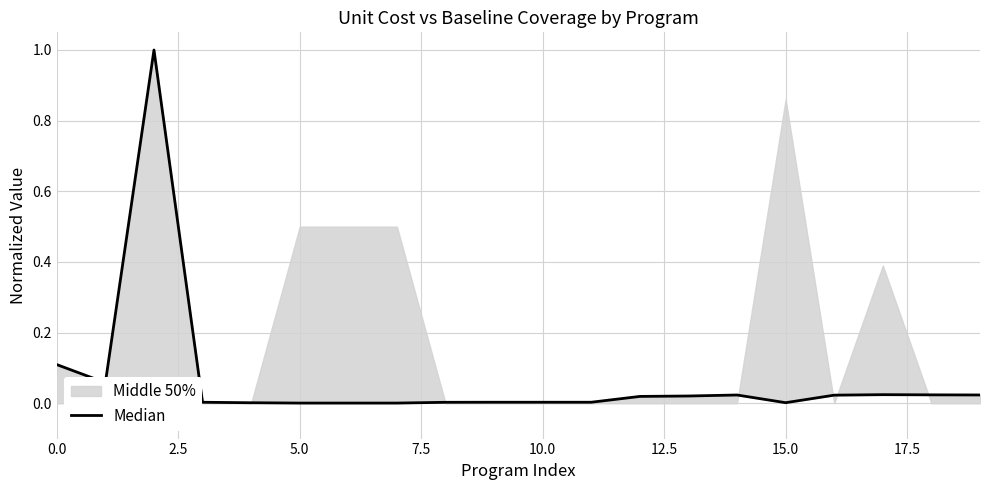

Reading left to right, extract all data points from this chart.

0.1	0.1	1.0	0.0	0.0	0.0	0.0	0.0	0.0	0.0	0.0	0.0	0.0	0.0	0.0	0.0	0.0	0.0	0.0	0.0